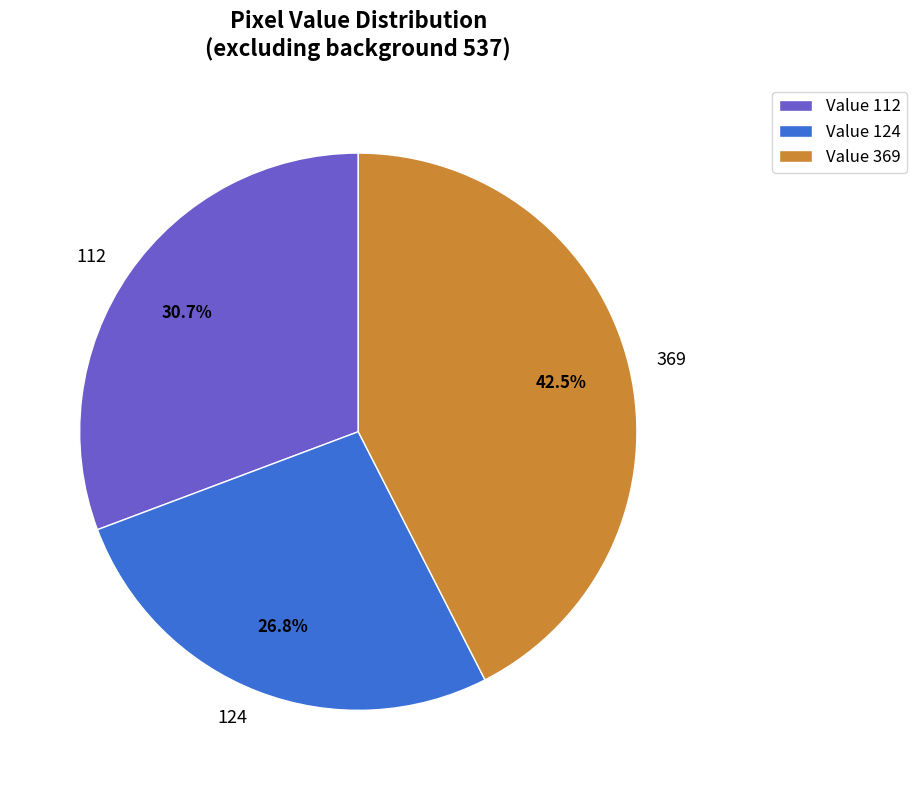

Is there a majority slice in this chart?

No